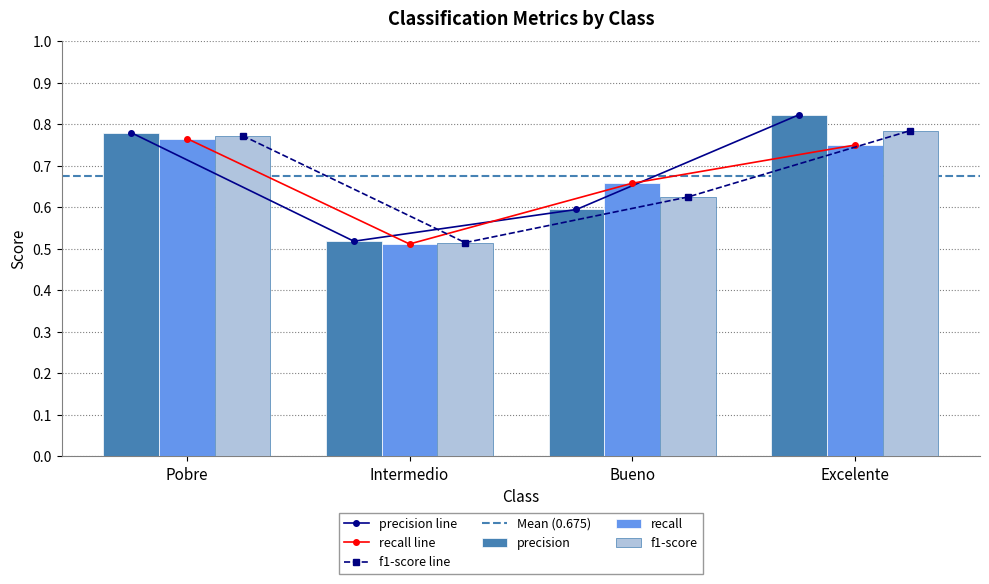

Rank the categories by f1-score value from lowest to highest.

Intermedio, Bueno, Pobre, Excelente